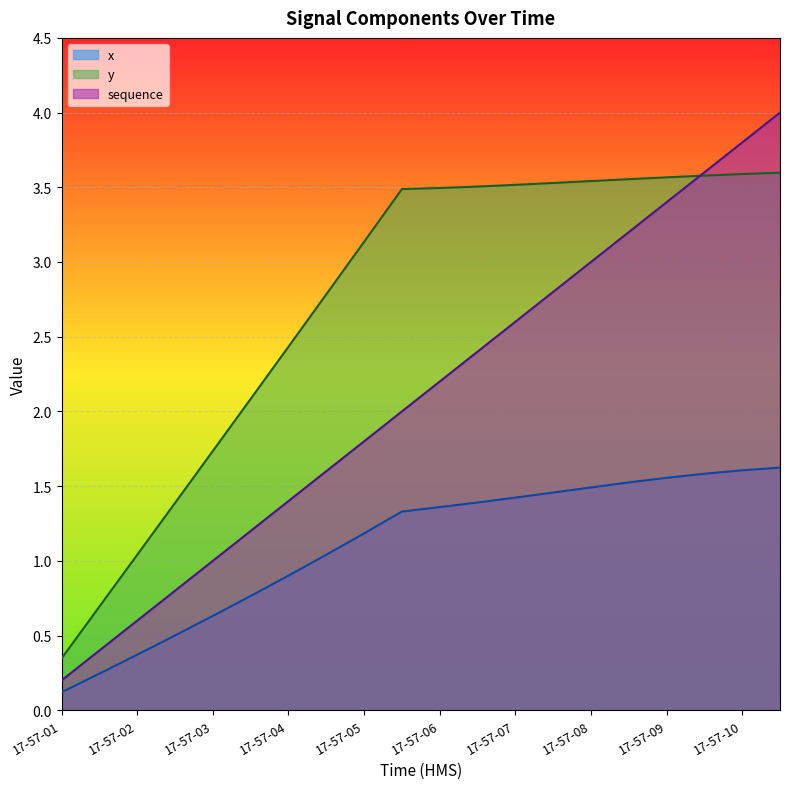

At how many categories does at least one series exceed 3?

12